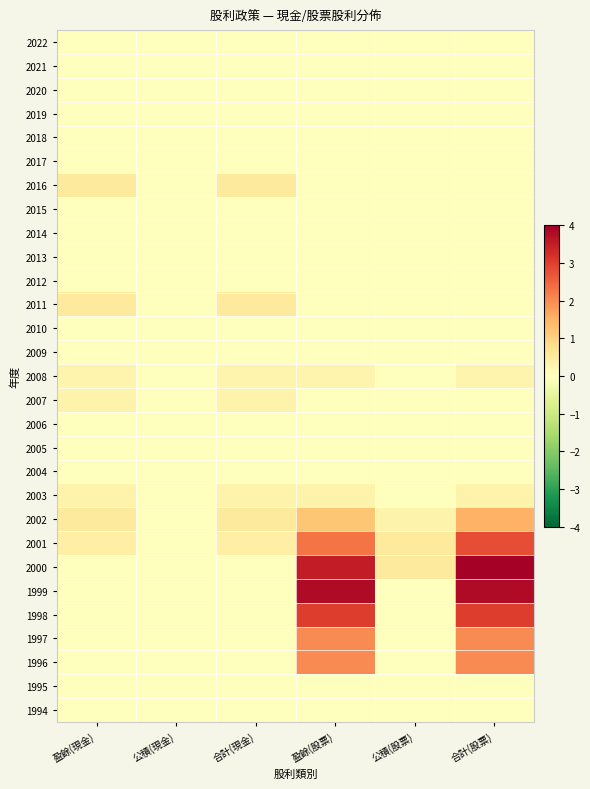

What is the total value across all series at 合計(股票)?

19.7